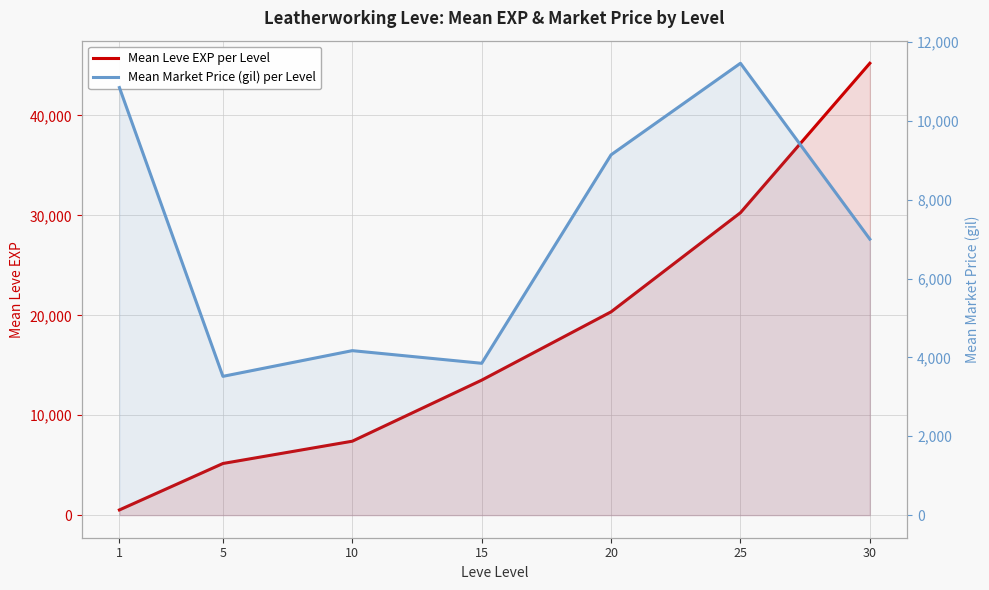

What are all the series names shown in the legend?

Mean Leve EXP per Level, Mean Market Price (gil) per Level